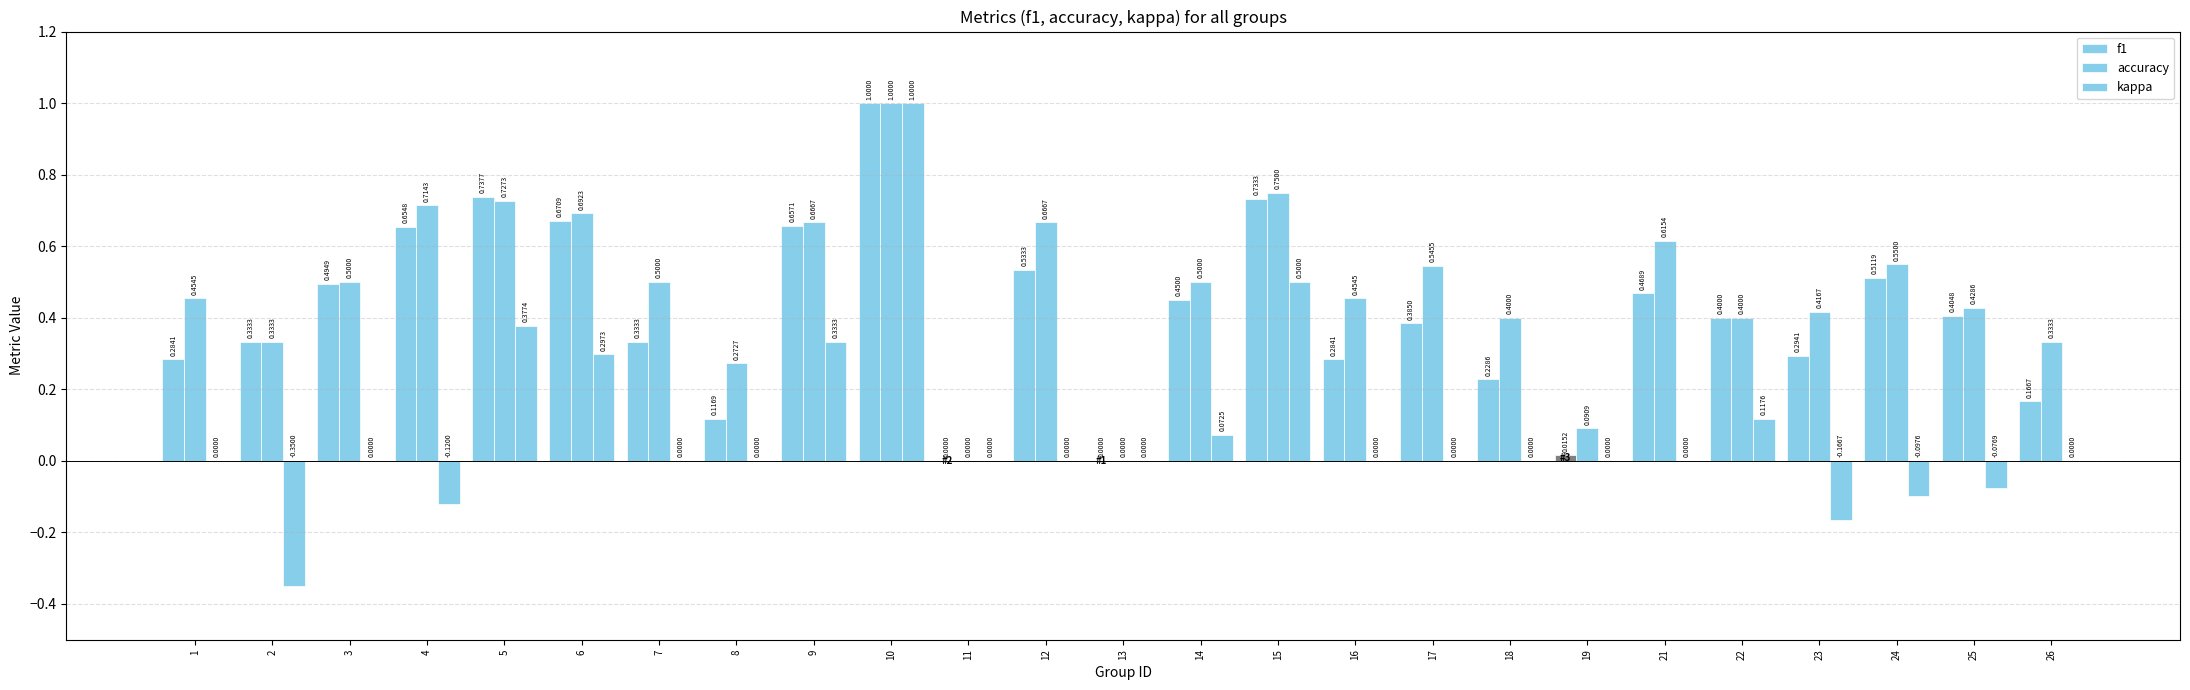

Does the chart contain stacked bars?

No